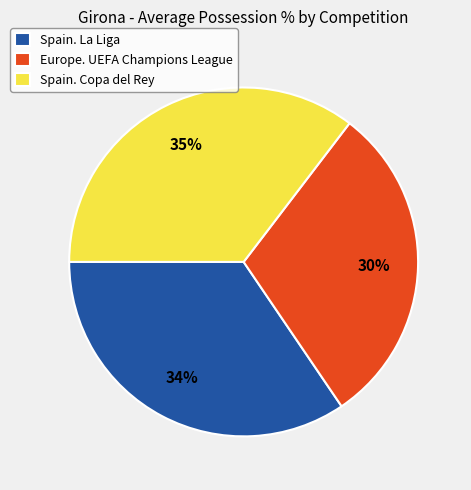

The Spain. Copa del Rey slice represents 35% of the pie. True or false?

True